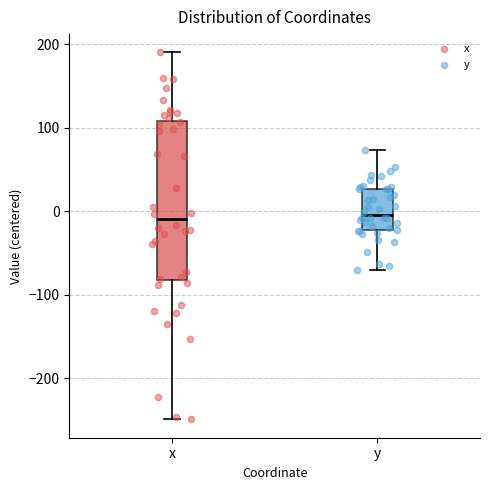

Where does the lower whisker of the box for x end on the y-axis? The values are not printed on the chart, so give them approximately, as read against the axis.

-250